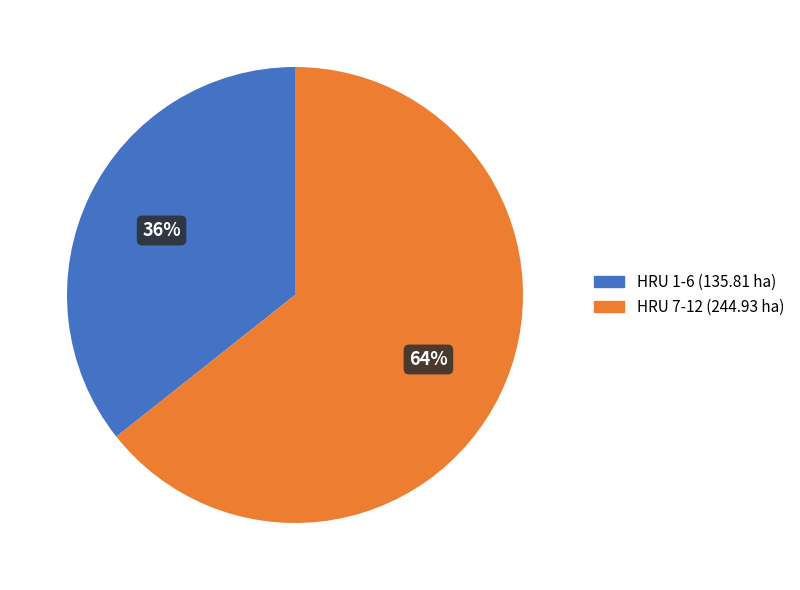

To the nearest percent, what percentage of the pie is HRU 1-6 (135.81 ha)?

36%